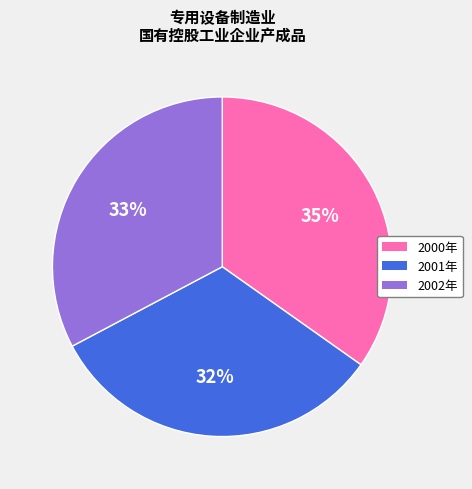

Is there a majority slice in this chart?

No